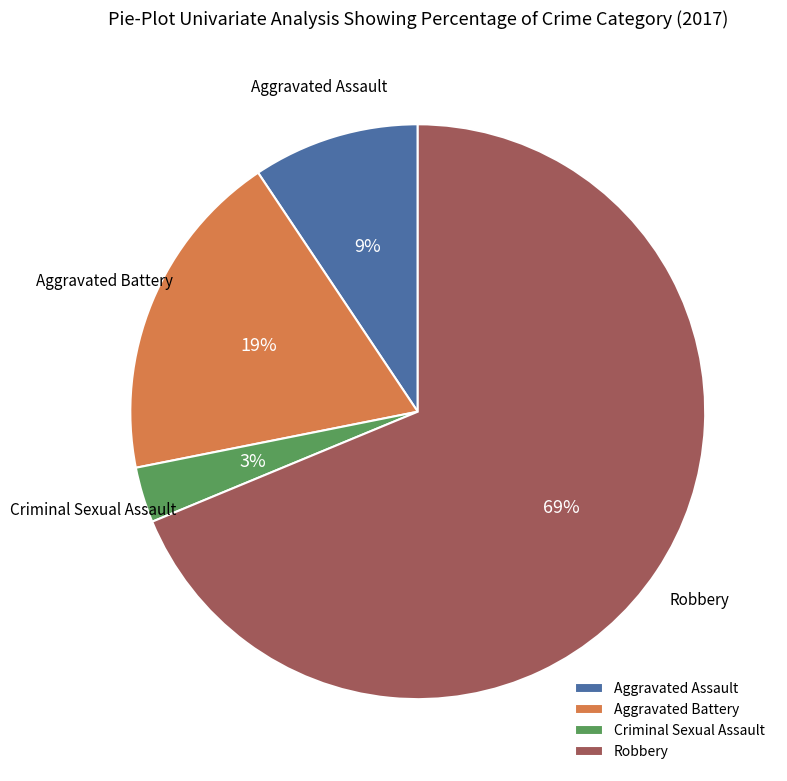

Which slice is the smallest?

Criminal Sexual Assault